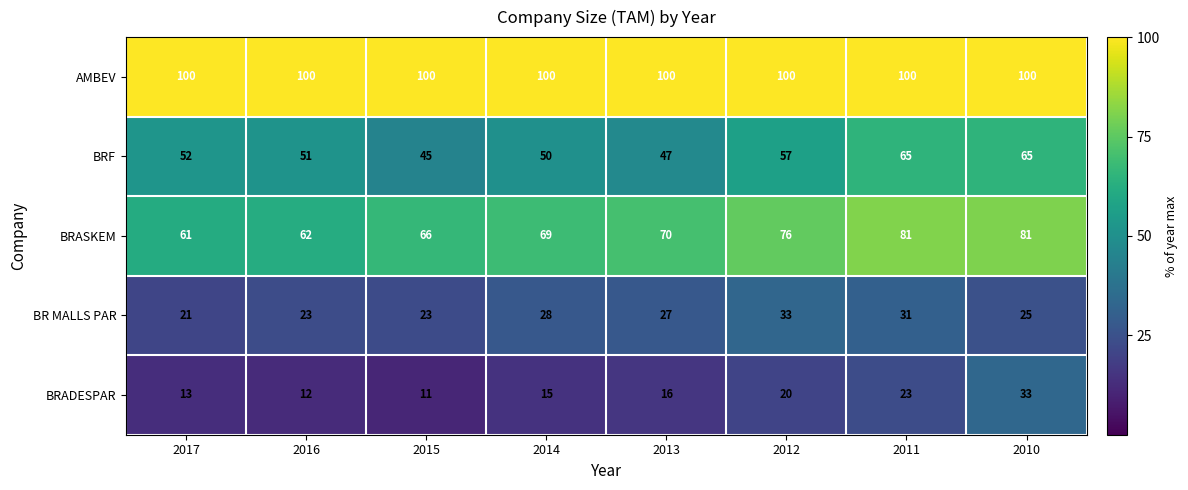

What is the sum of the BRASKEM values at 2014 and 2015?

135